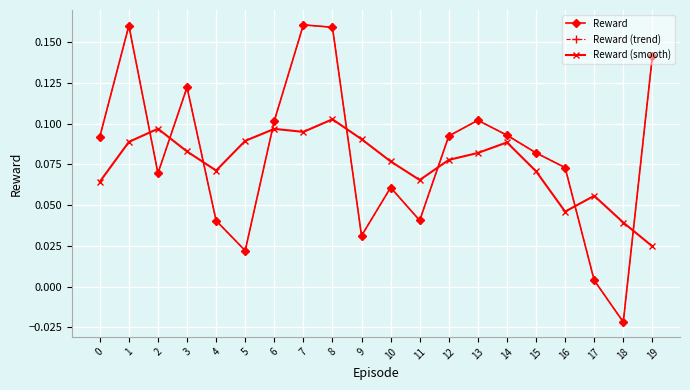

Where is the first local minimum for Reward?

2